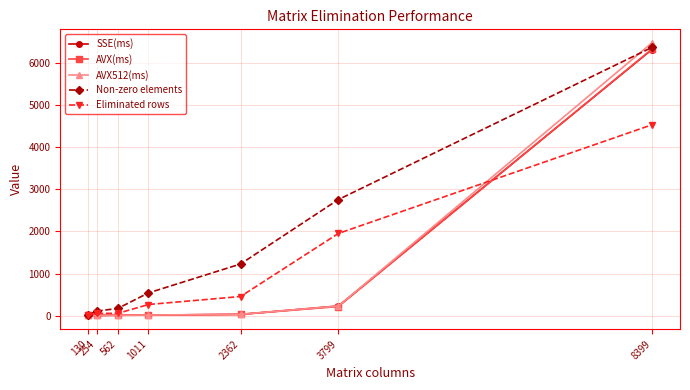

At which category is the sum across all series the highest?

8399